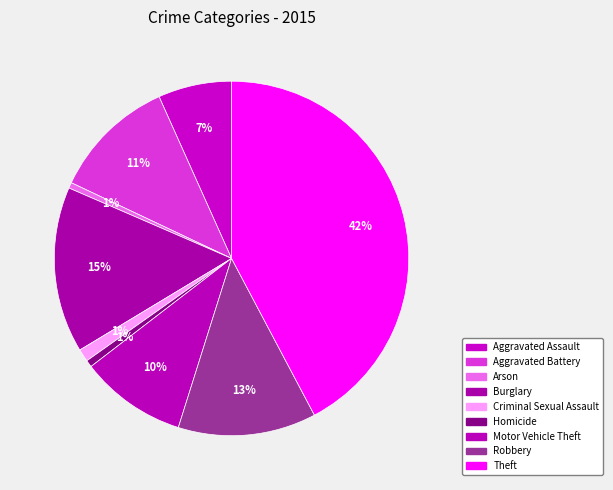

Combined, do Homicide and Aggravated Assault account for over 50%?

No